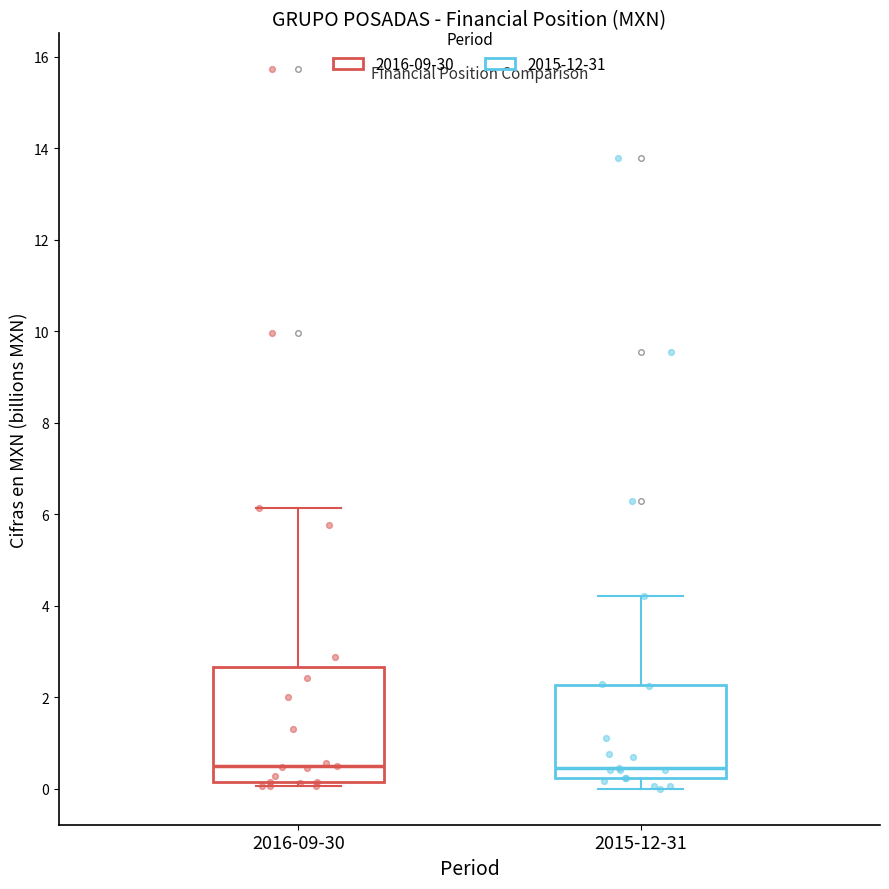

Reading left to right, transcribe this box plot: for each box, give where its median line is, the range the box spans, and where its two whiskers end, as read against the y-axis. The values are not printed on the chart, so give them approximately, as read against the axis.

2016-09-30: median 0.6, box 0.2 to 2.6, whiskers 0.0 to 6.2
2015-12-31: median 0.4, box 0.2 to 2.2, whiskers 0.0 to 4.2